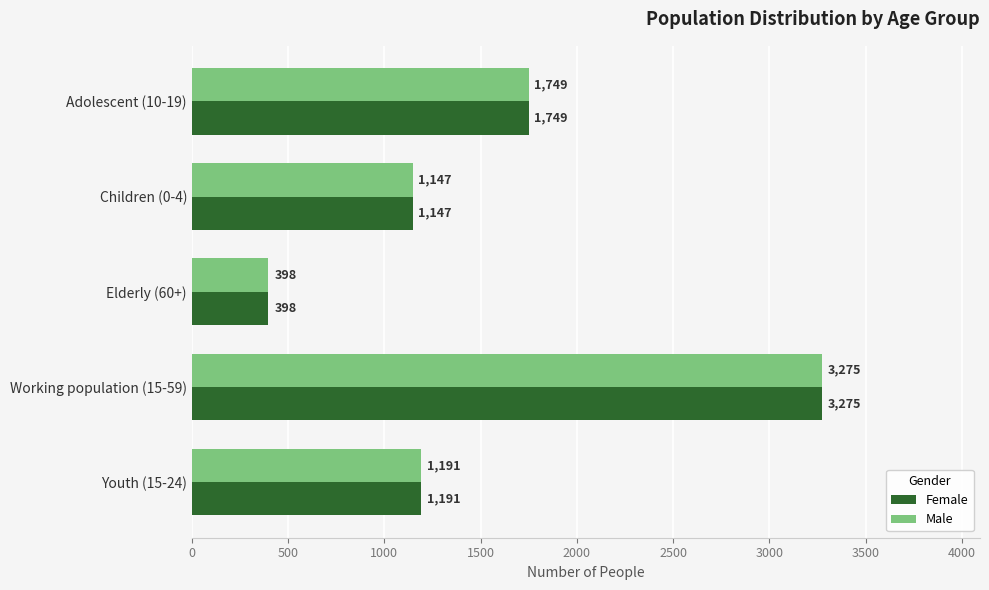

At which label is Female closest to 1836?

Adolescent (10-19)